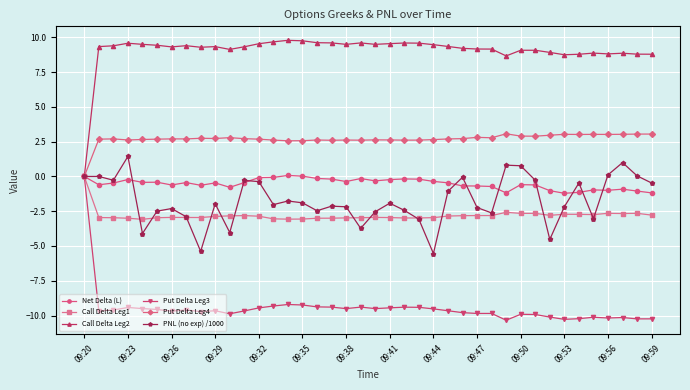

What is the greatest value displayed?

9.8